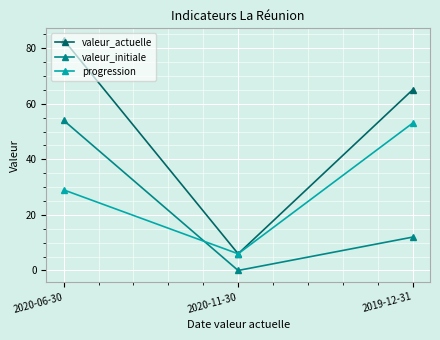

List the series in order of their overall mean, lowest first.

valeur_initiale, progression, valeur_actuelle